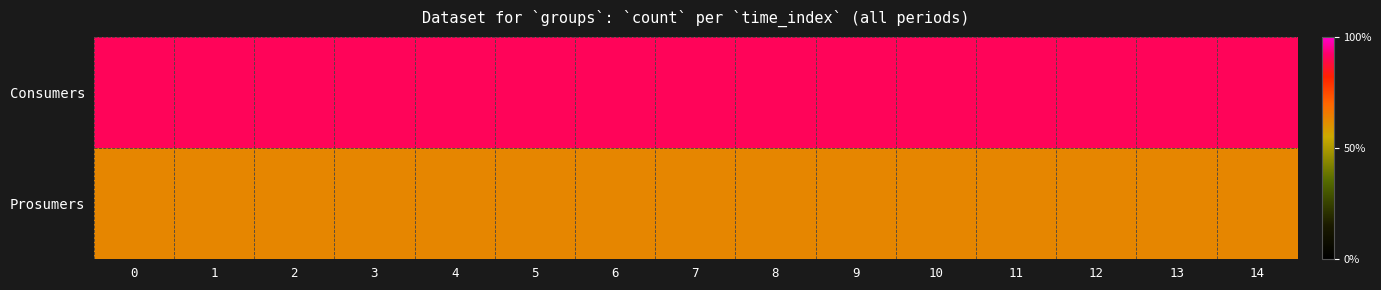

Reading right to left, transcribe all the data shown in this chart.

Consumers: 14=635	13=635	12=635	11=635	10=635	9=635	8=635	7=635	6=635	5=635	4=635	3=635	2=635	1=635	0=635
Prosumers: 14=440	13=440	12=440	11=440	10=440	9=440	8=440	7=440	6=440	5=440	4=440	3=440	2=440	1=440	0=440